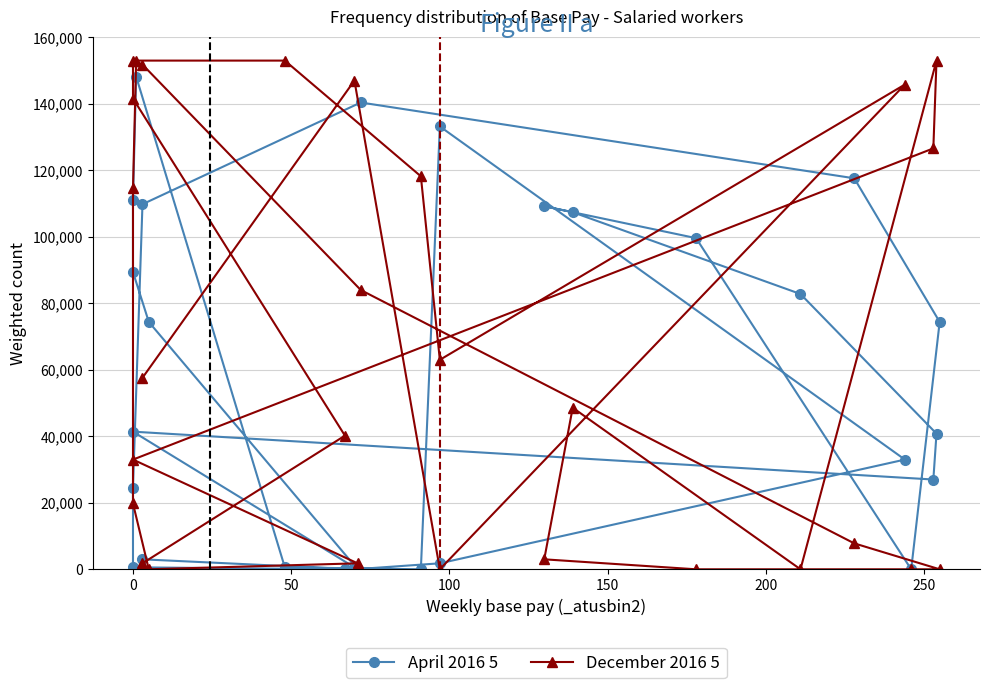

What is the spread (max minus min) of values at 0?

3600